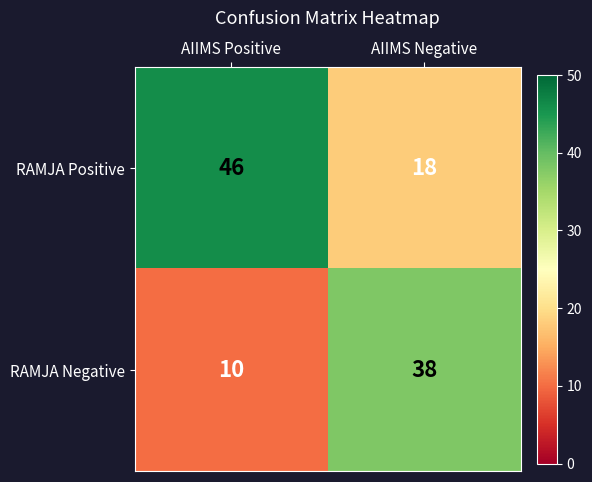

Reading right to left, what are all the values shown in this chart?

RAMJA Positive: 18	46
RAMJA Negative: 38	10